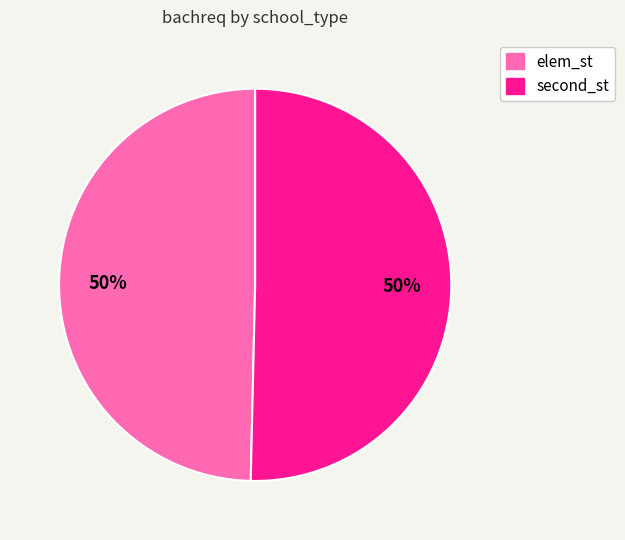

To the nearest percent, what is the average slice percentage?

50%